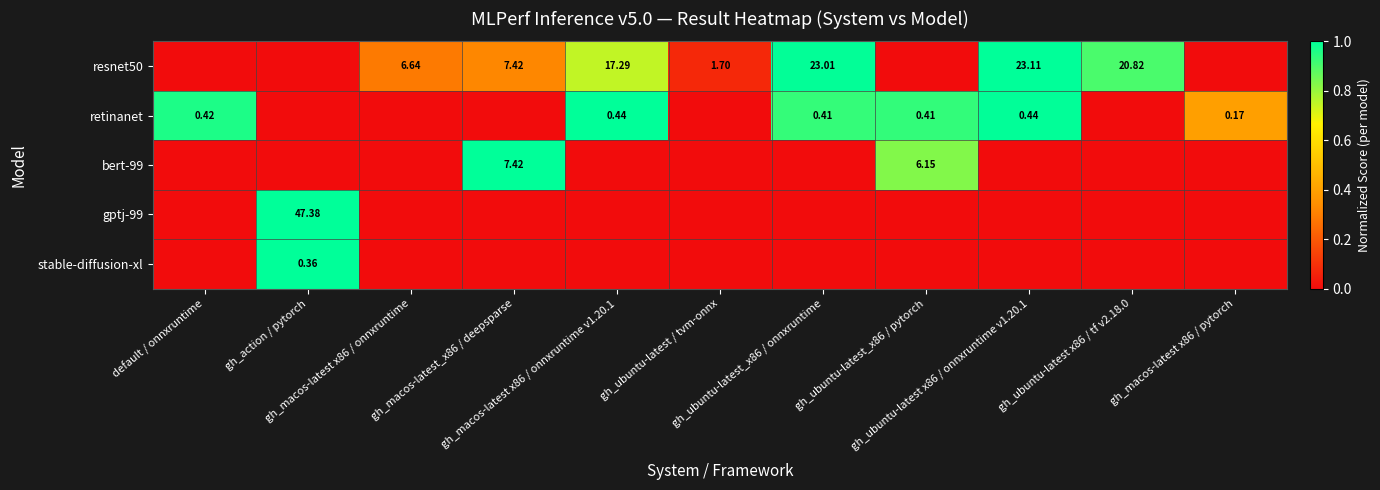

At gh_macos-latest x86 / onnxruntime v1.20.1, list the series in order from smallest to largest.

bert-99, gptj-99, stable-diffusion-xl, resnet50, retinanet